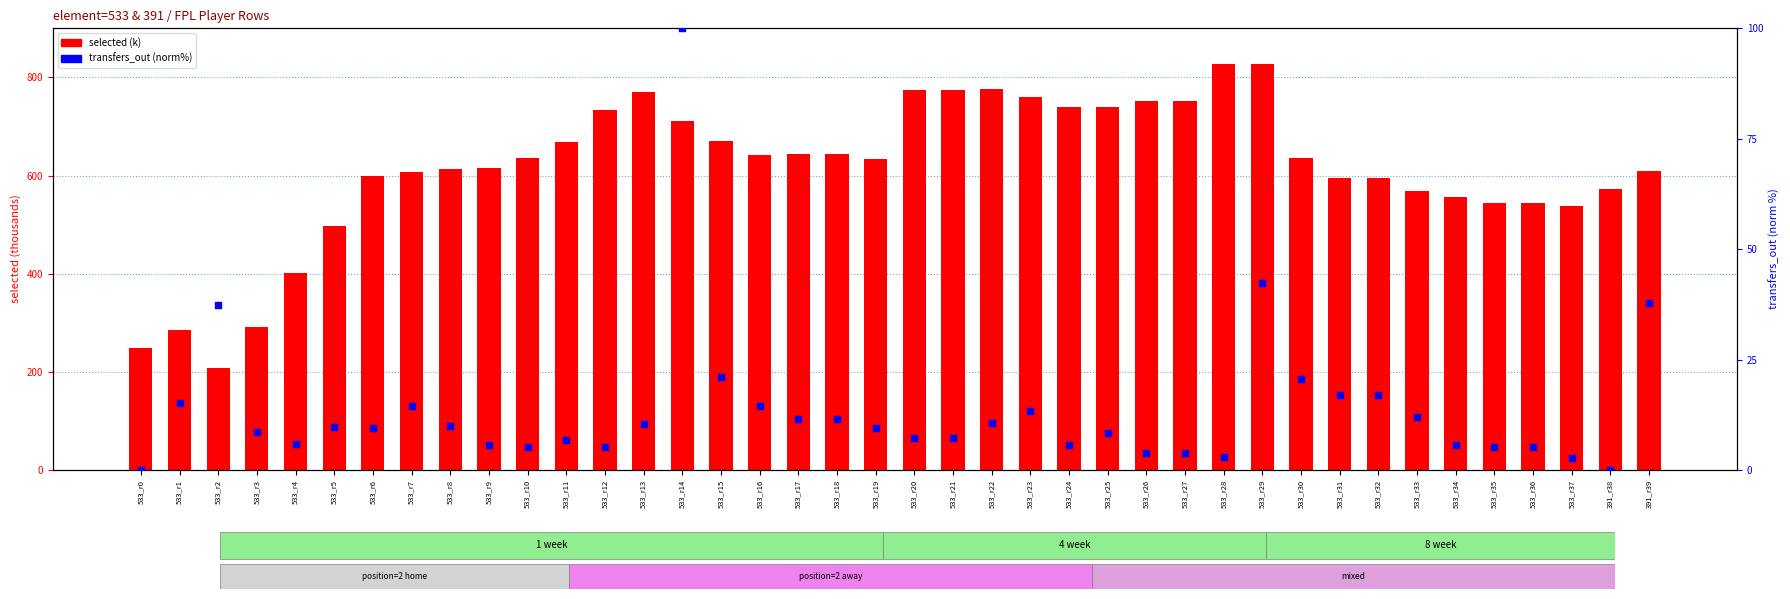

Which series has the largest Y range (max minus min)?

selected (k)